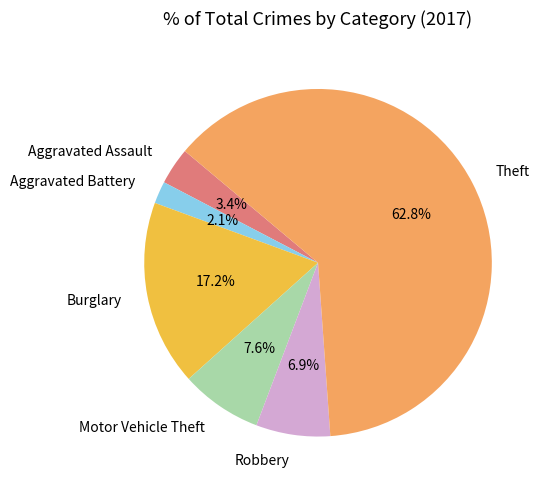

The Burglary slice represents 17% of the pie. True or false?

True